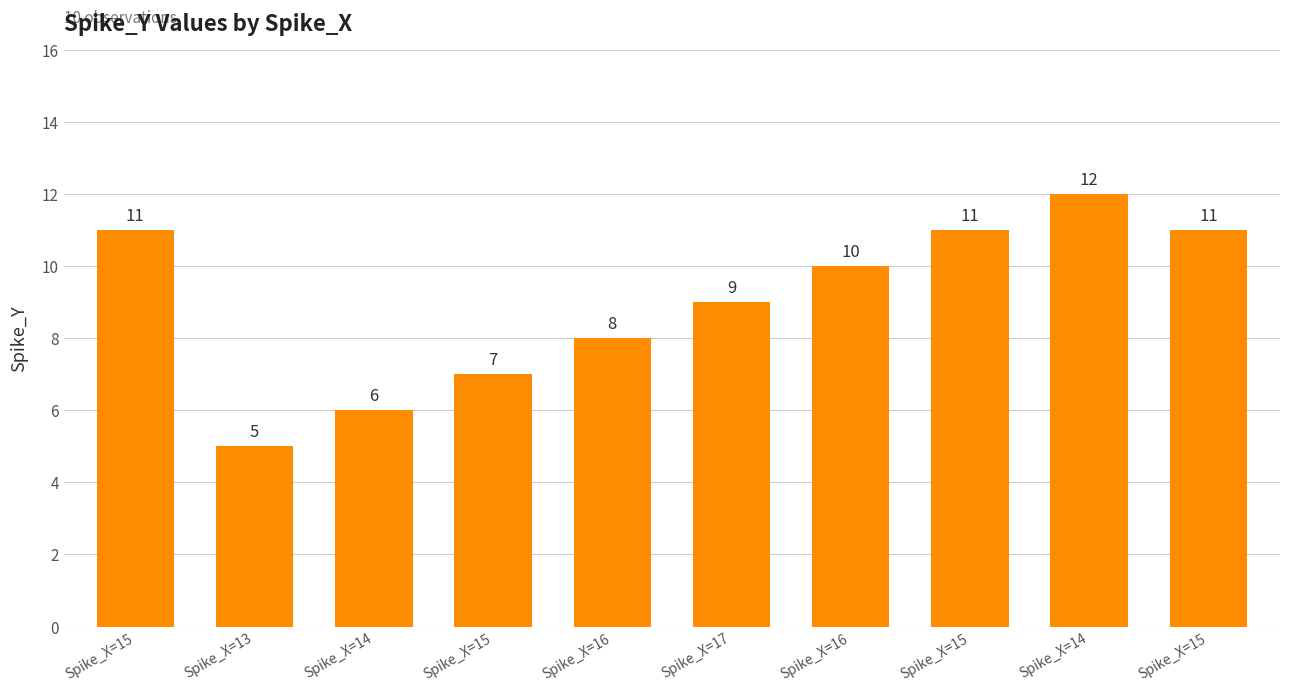

Between Spike_X=15 and Spike_X=15, which is larger?

Spike_X=15